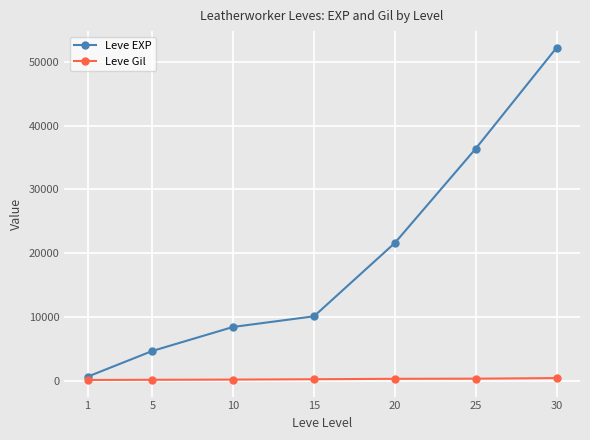

How many values in the Leve EXP series are below 10100?

3